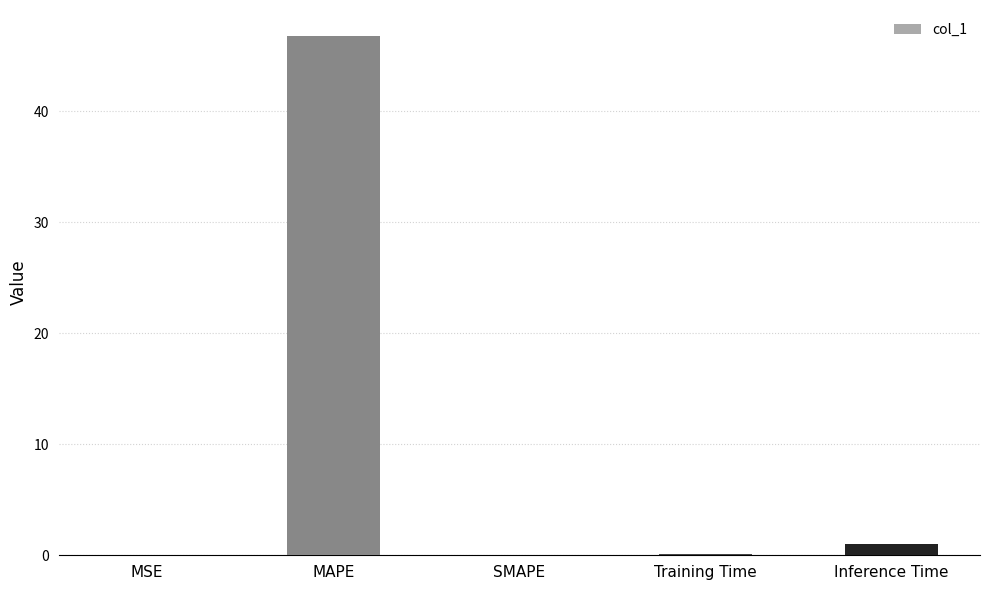

True or false: the data shows 24.6 at MAPE.

False